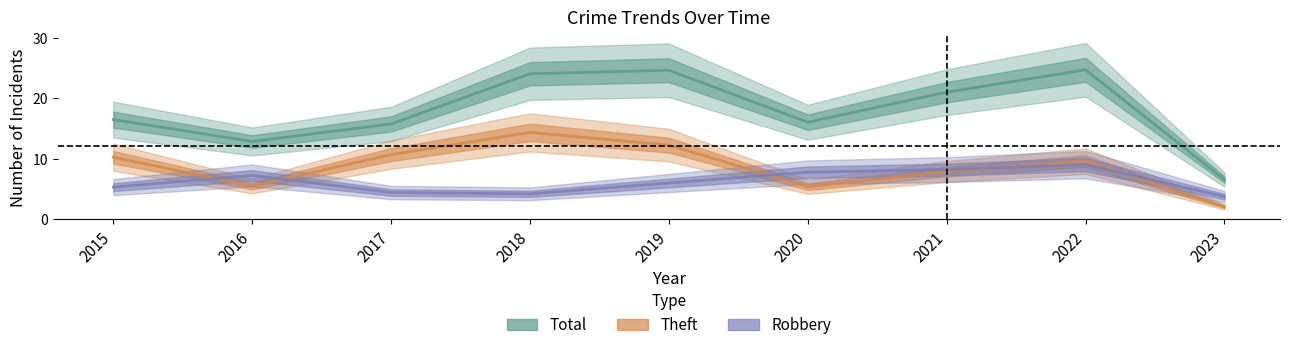

What is the total value across all series at 2022?

43.3